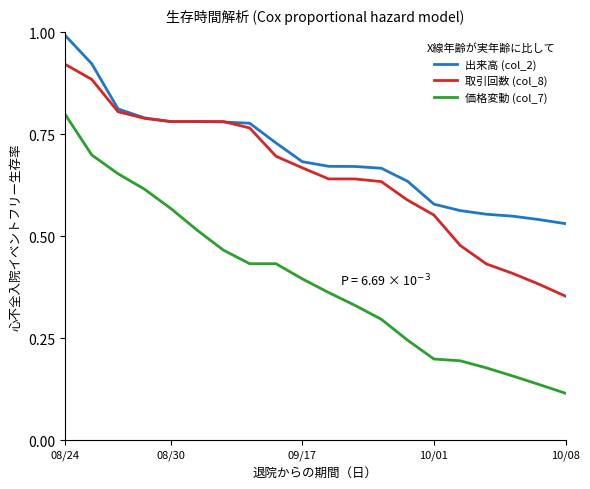

List the series in order of their peak value, lowest first.

価格変動 (col_7), 取引回数 (col_8), 出来高 (col_2)